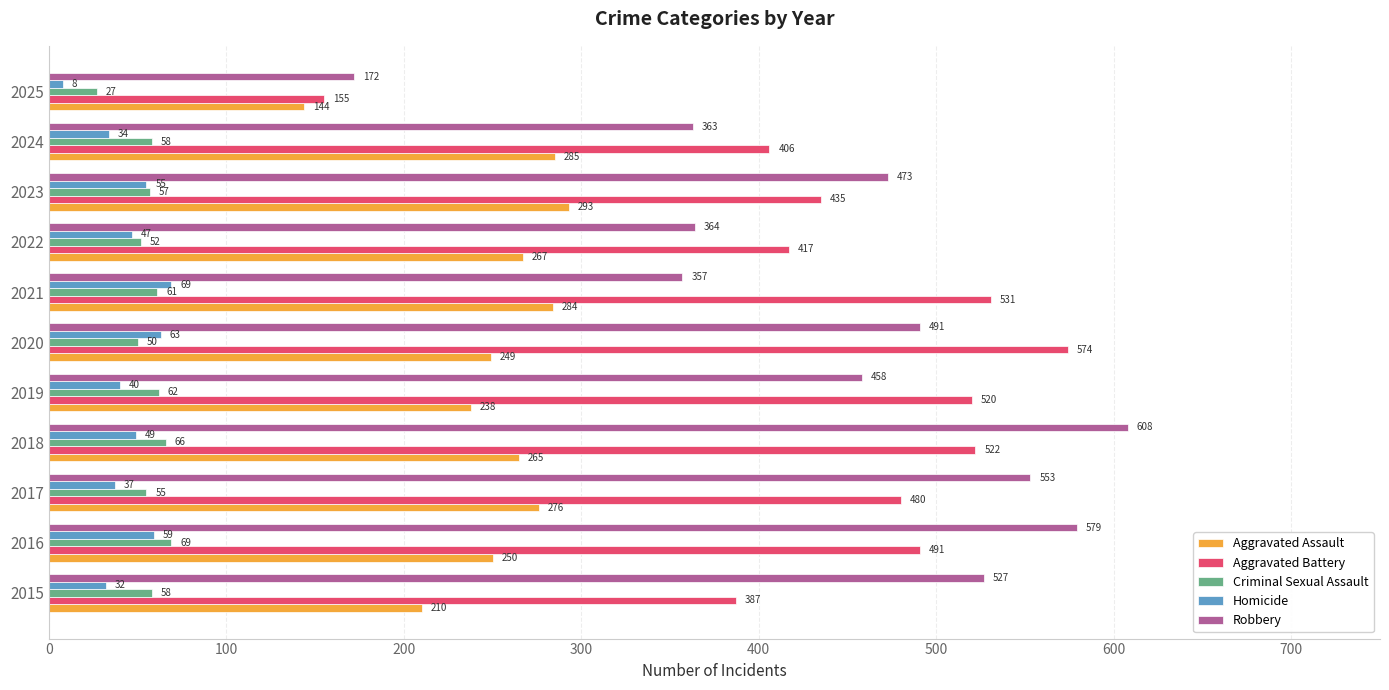

What is the maximum value shown in the chart?

608